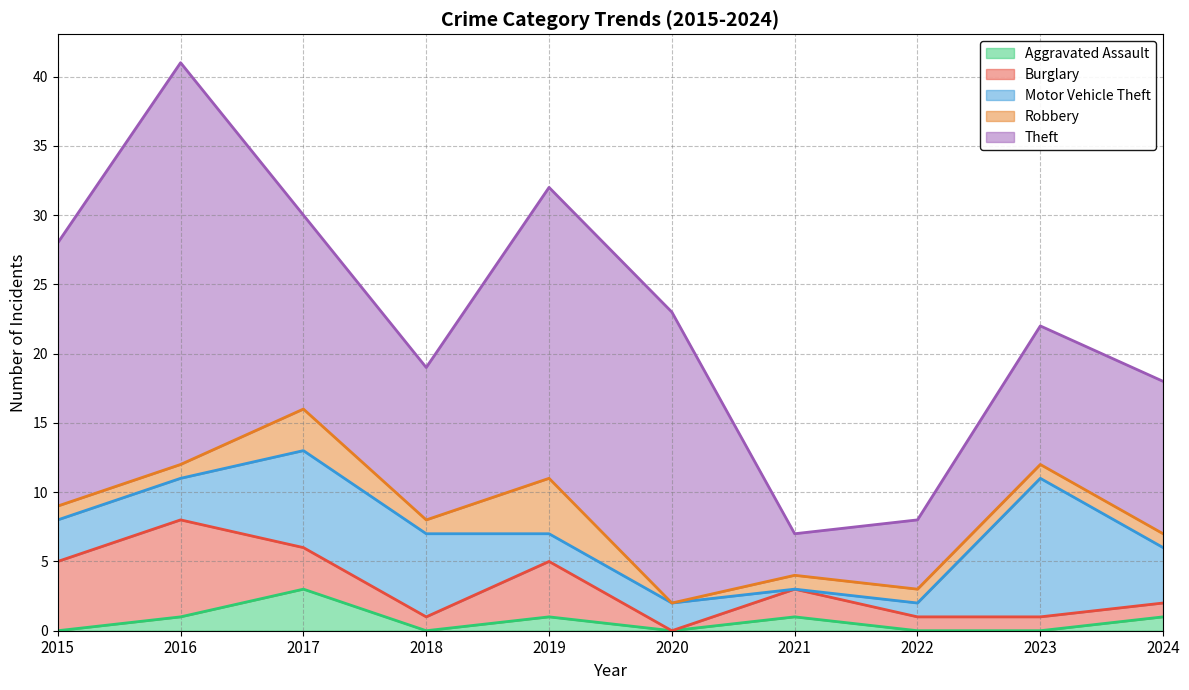

What is the difference between the maximum and minimum values in the Theft series?

26